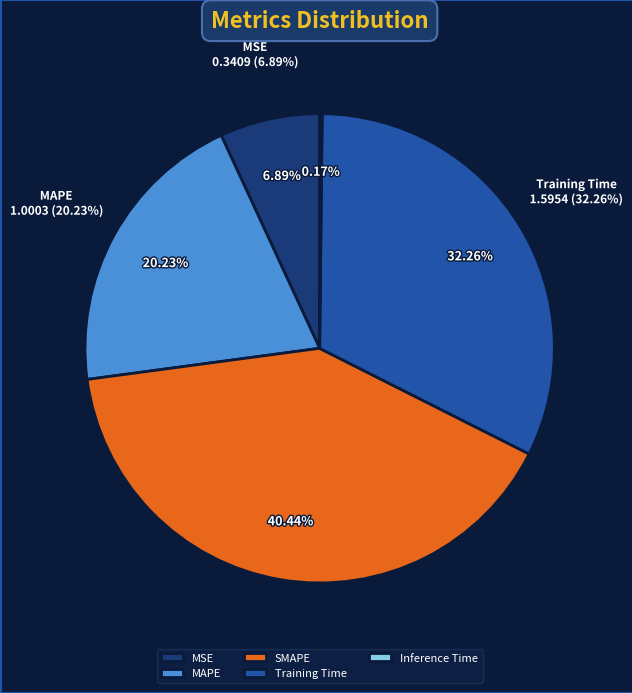

To the nearest percent, what is the combined percentage of MAPE and MSE?

27%